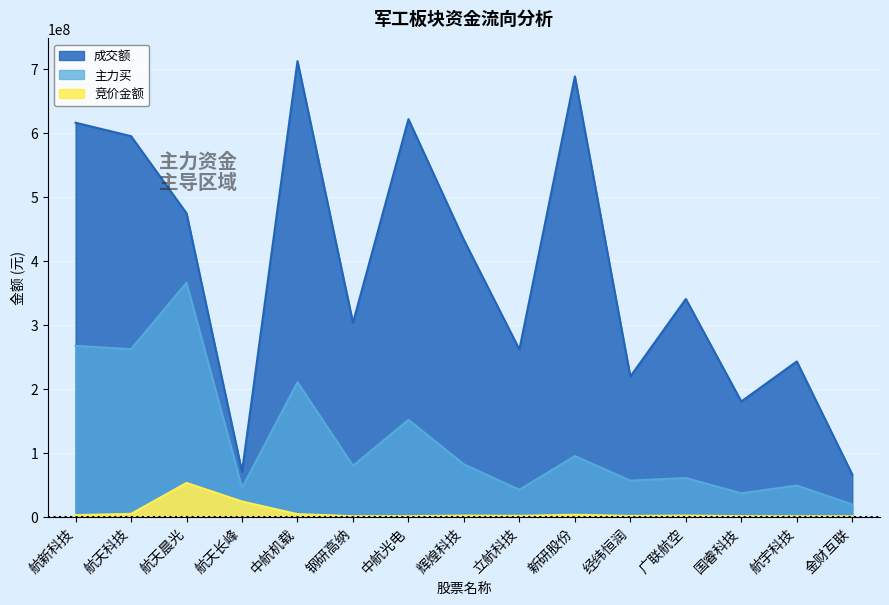

What is the spread (max minus min) of values at 立航科技?

259996771